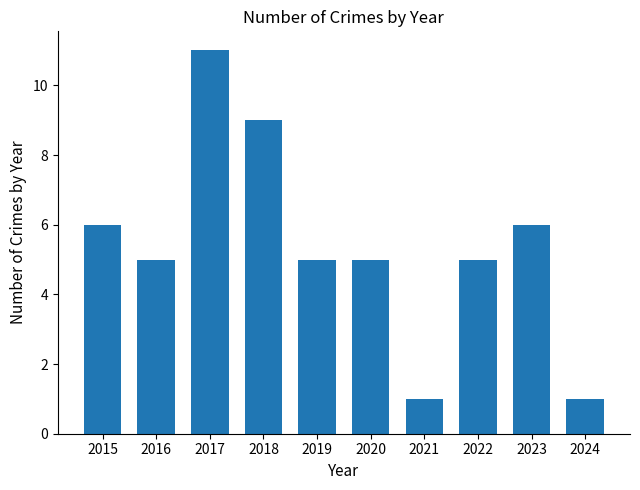

What is the average value?

5